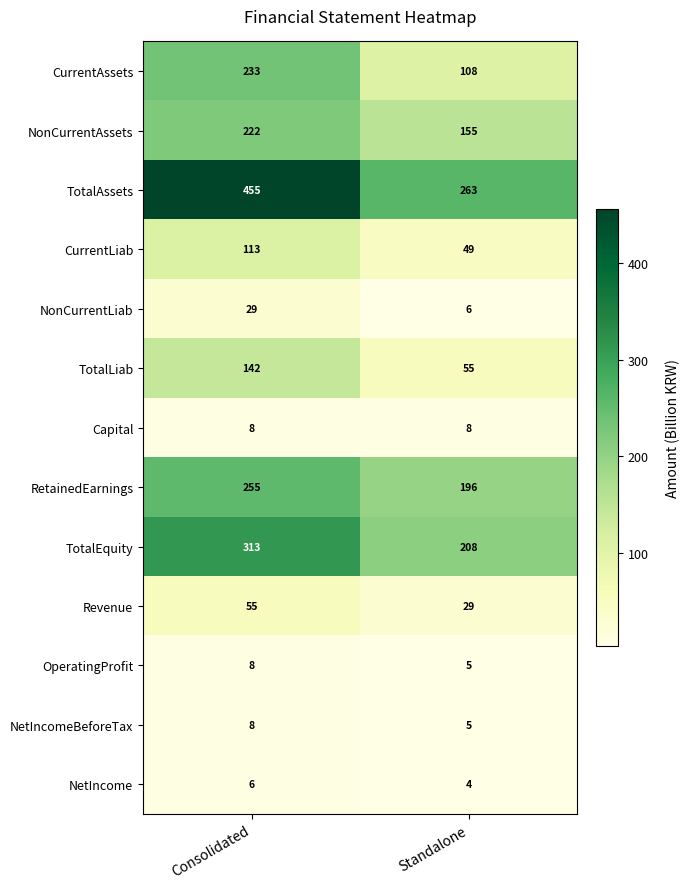

Reading right to left, transcribe all the data shown in this chart.

CurrentAssets: Standalone=108	Consolidated=233
NonCurrentAssets: Standalone=155	Consolidated=222
TotalAssets: Standalone=263	Consolidated=455
CurrentLiab: Standalone=49	Consolidated=113
NonCurrentLiab: Standalone=6	Consolidated=29
TotalLiab: Standalone=55	Consolidated=142
Capital: Standalone=8	Consolidated=8
RetainedEarnings: Standalone=196	Consolidated=255
TotalEquity: Standalone=208	Consolidated=313
Revenue: Standalone=29	Consolidated=55
OperatingProfit: Standalone=5	Consolidated=8
NetIncomeBeforeTax: Standalone=5	Consolidated=8
NetIncome: Standalone=4	Consolidated=6